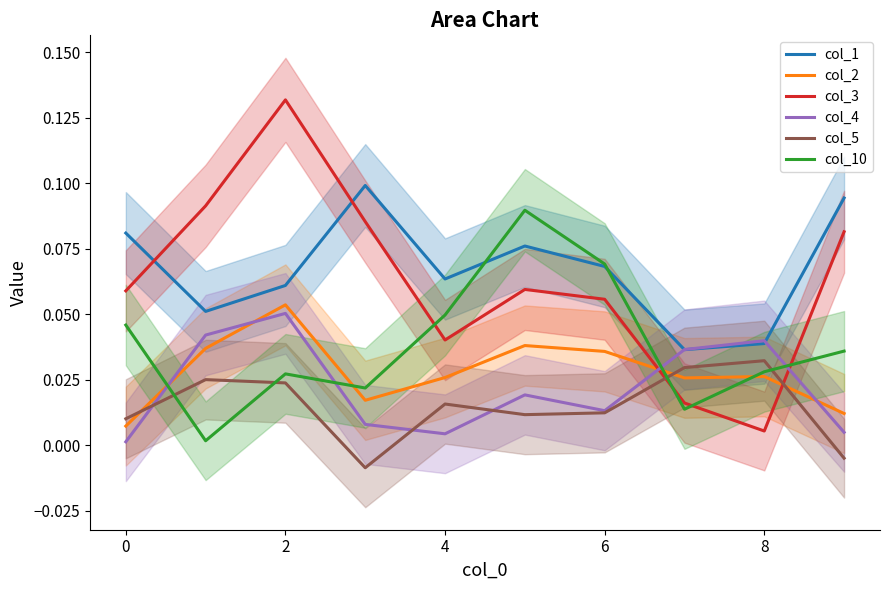

In col_3, how many points are lower than both neighbors (excluding endpoints)?

2